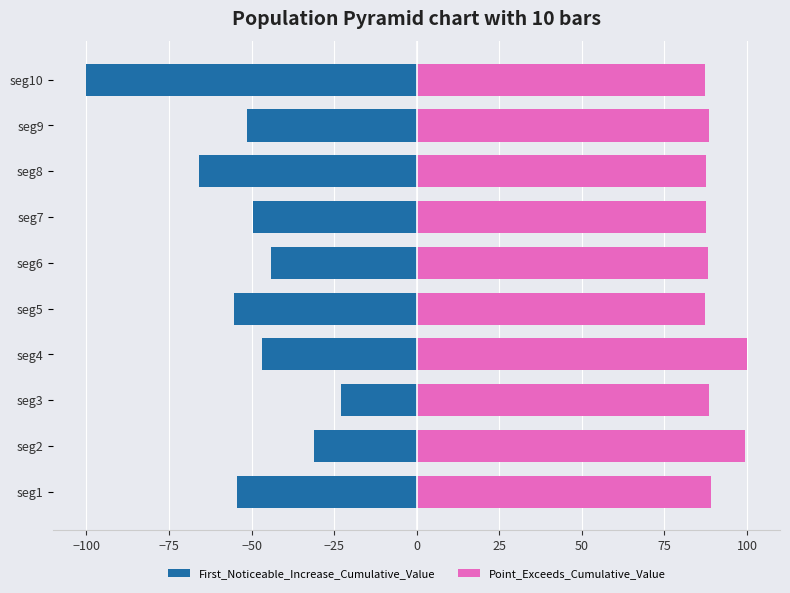

Which series has the widest spread of values?

First_Noticeable_Increase_Cumulative_Value